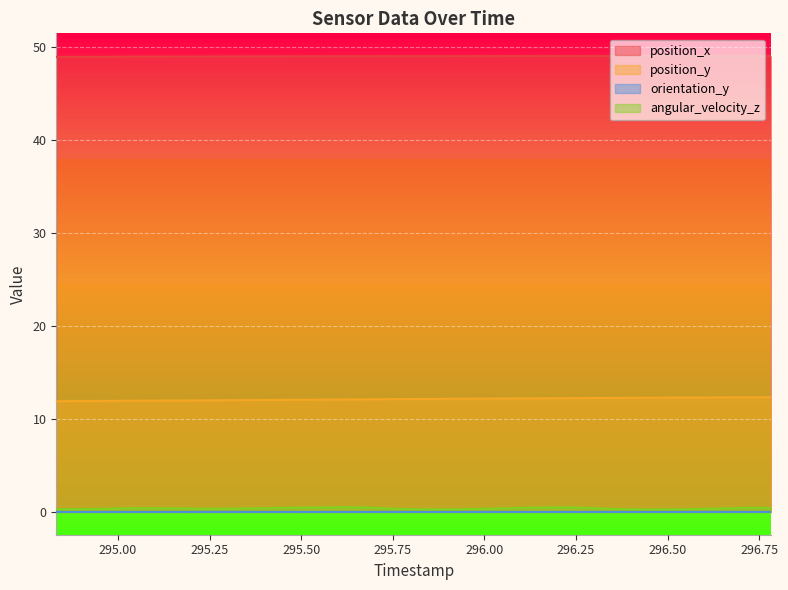

What position from the left is 296.432?

33